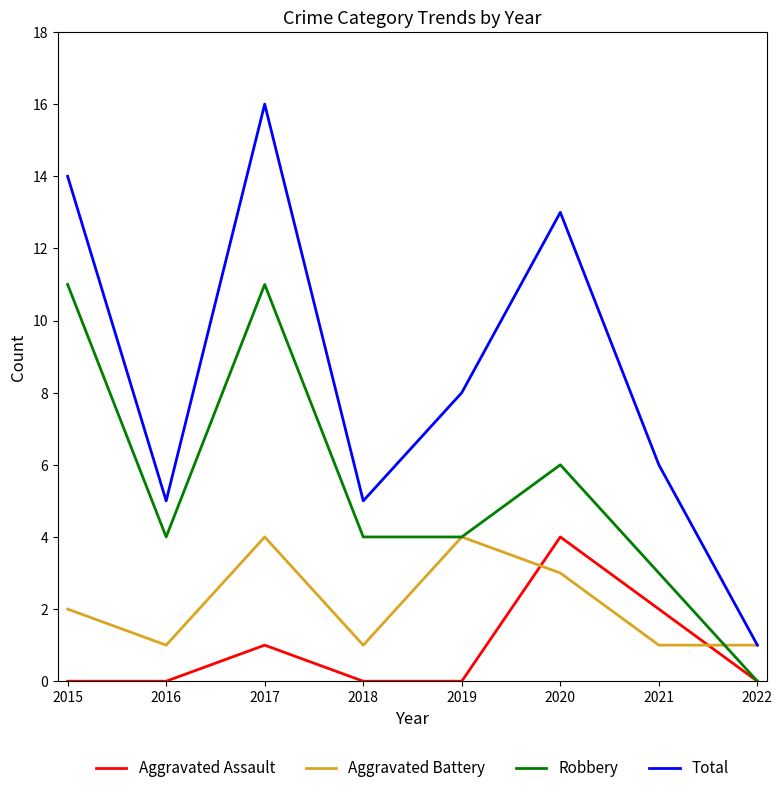

True or false: Total has a value of 3 at 2021.

False